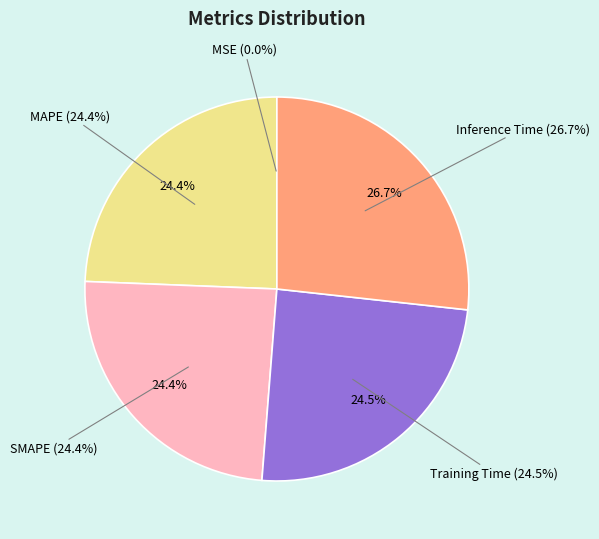

Do MSE and MAPE together represent more than half of the pie?

No